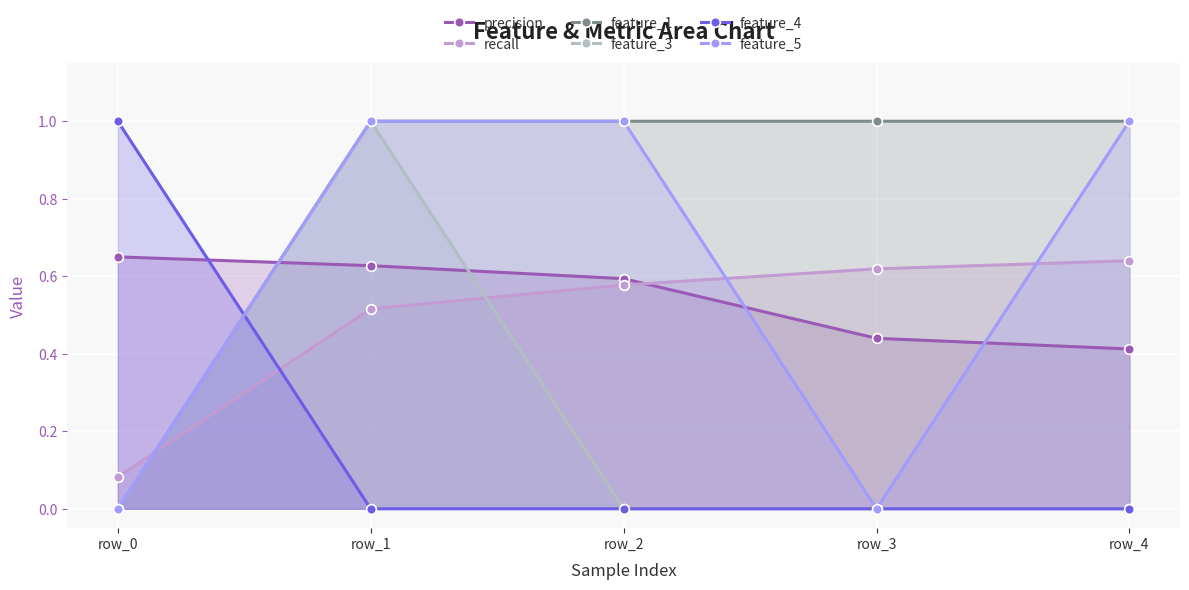

What is the average value of the feature_4 series?

0.2